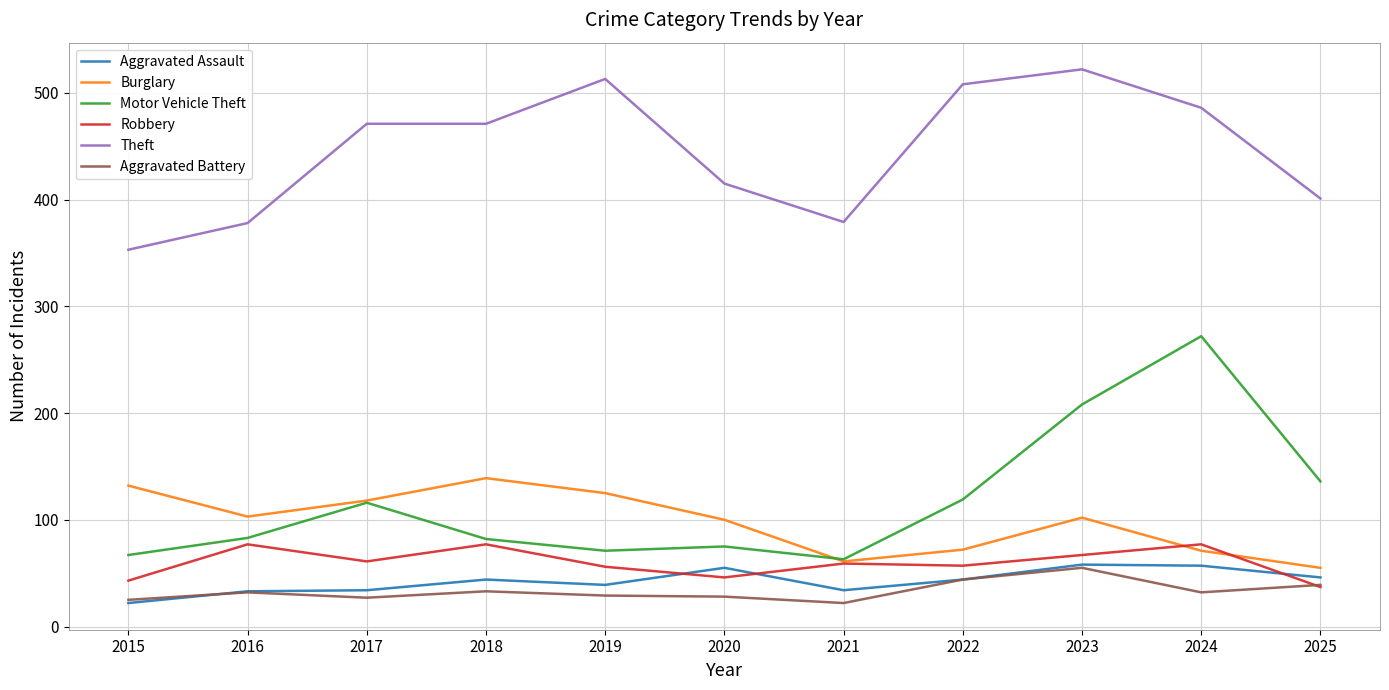

Where is the first local minimum for Robbery?

2017